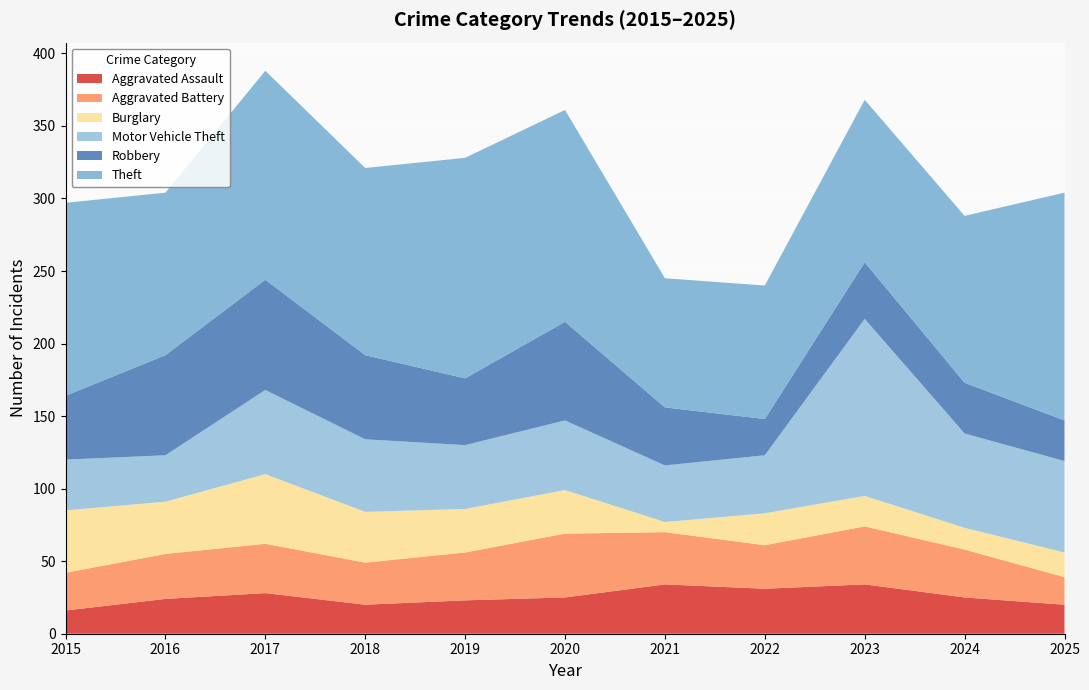

Reading left to right, what are all the values shown in this chart?

Aggravated Assault: 2015=16	2016=24	2017=28	2018=20	2019=23	2020=25	2021=34	2022=31	2023=34	2024=25	2025=20
Aggravated Battery: 2015=26	2016=31	2017=34	2018=29	2019=33	2020=44	2021=36	2022=30	2023=40	2024=33	2025=19
Burglary: 2015=43	2016=36	2017=48	2018=35	2019=30	2020=30	2021=7	2022=22	2023=21	2024=15	2025=17
Motor Vehicle Theft: 2015=35	2016=32	2017=58	2018=50	2019=44	2020=48	2021=39	2022=40	2023=122	2024=65	2025=63
Robbery: 2015=44	2016=69	2017=76	2018=58	2019=46	2020=68	2021=40	2022=25	2023=39	2024=35	2025=28
Theft: 2015=133	2016=112	2017=144	2018=129	2019=152	2020=146	2021=89	2022=92	2023=112	2024=115	2025=157